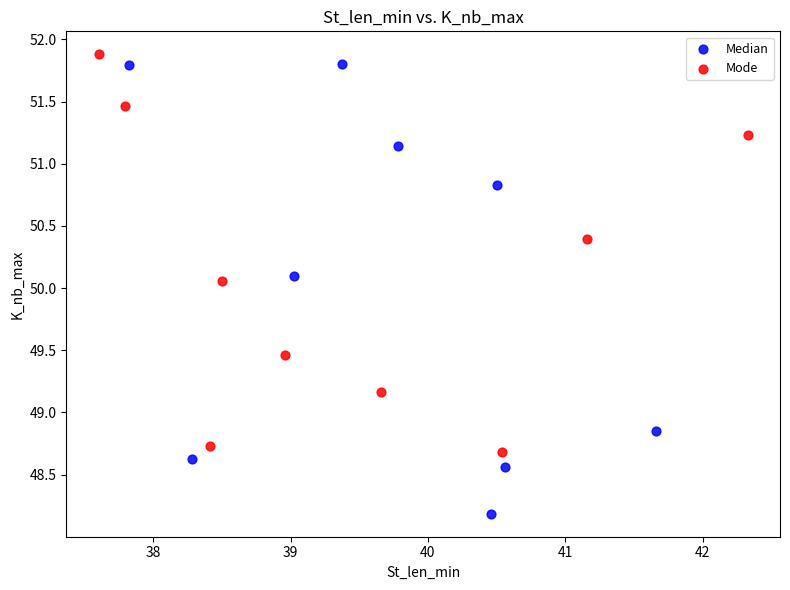

Which series has the largest Y range (max minus min)?

Median